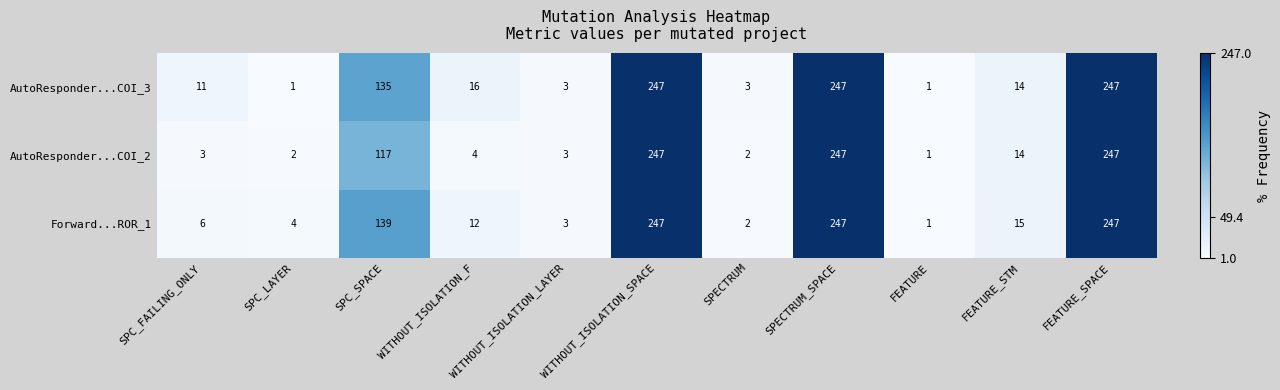

Where does the Forward...ROR_1 series first go above 12?

SPC_SPACE